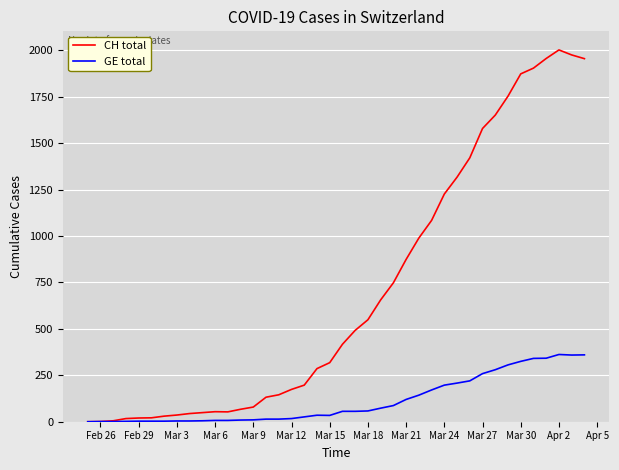

List the series in order of their peak value, highest first.

CH total, GE total